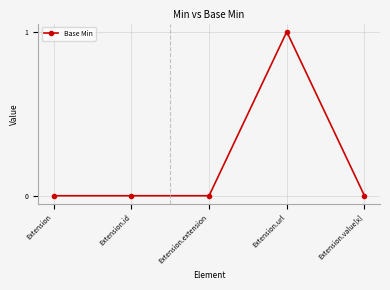

True or false: there are more than 2 points higher than both neighbors.

False